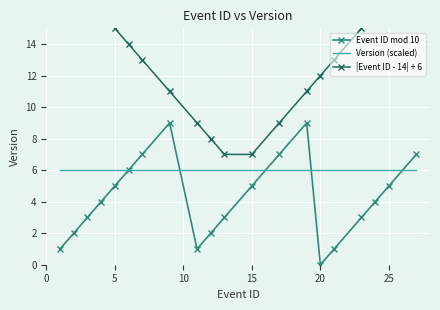

True or false: Version (scaled) has a value of 10 at 20.

False